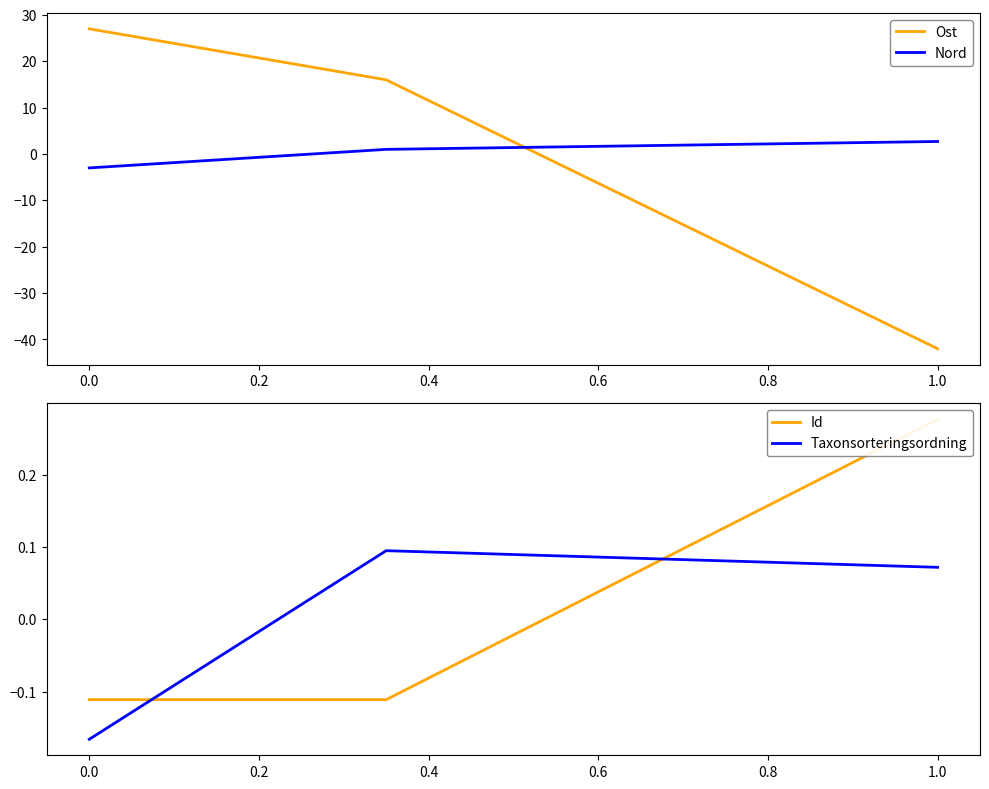

Is the value of Nord at 1.0 greater than the value of Ost at 1.0?

Yes